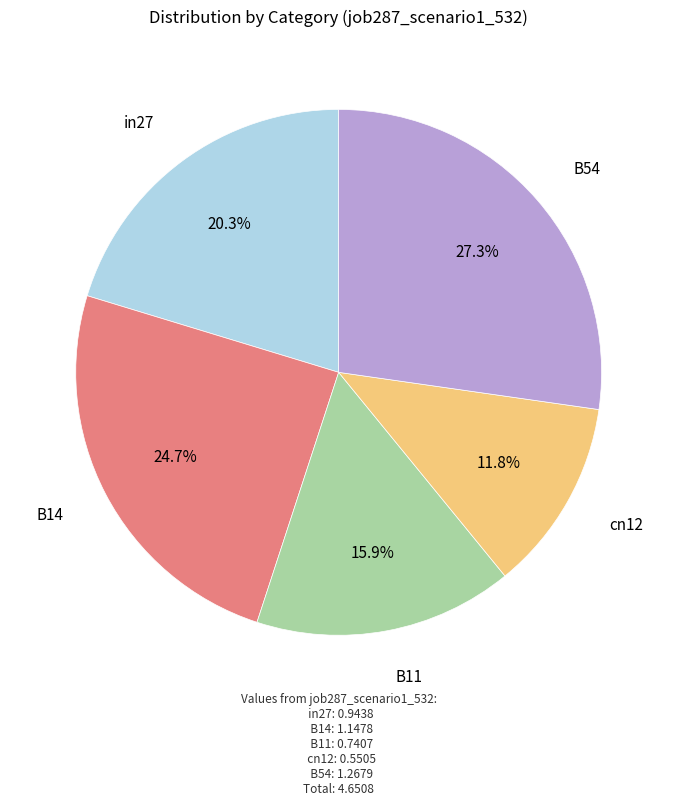

Which category has the smallest portion of the pie?

cn12